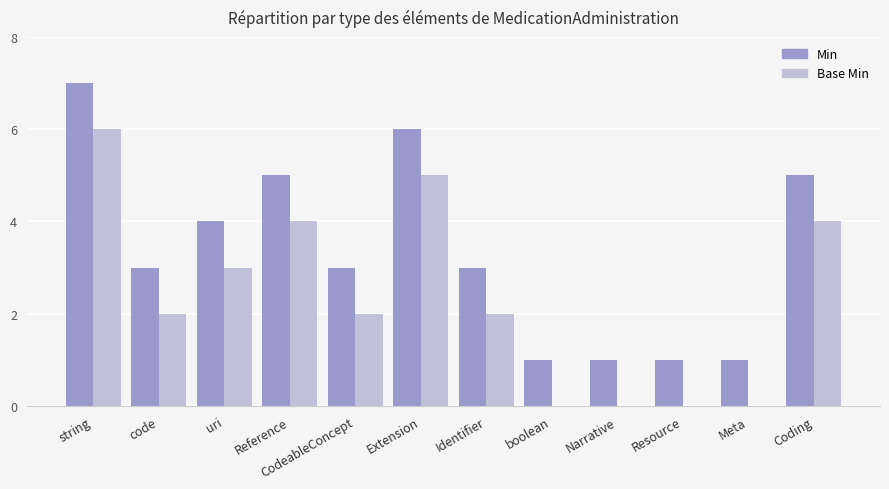

What is the sum of all Min values?

40